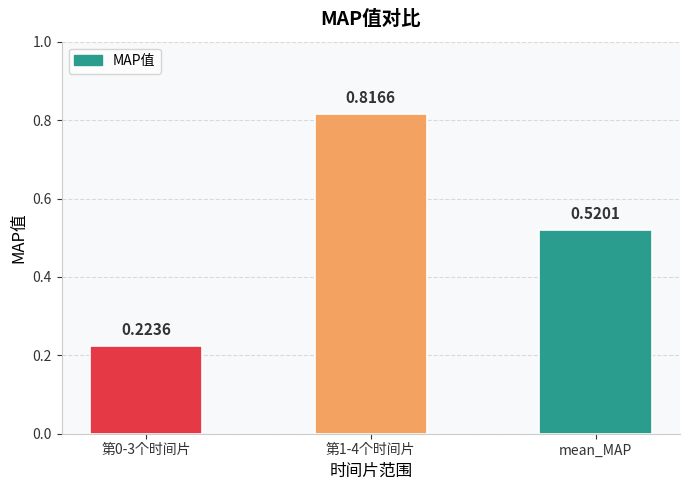

True or false: the data shows 0.3 at 第1-4个时间片.

False